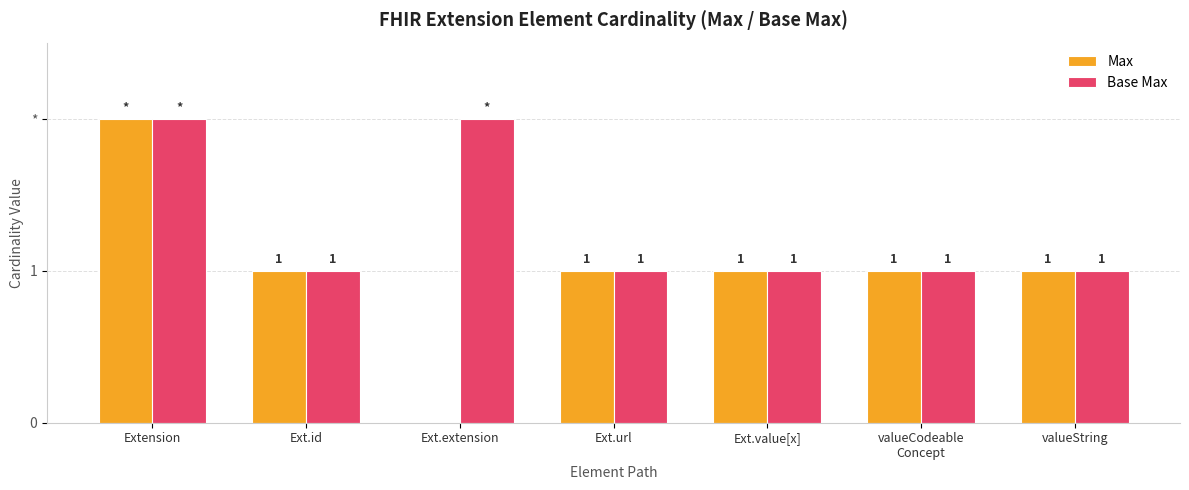

What is the sum of the Base Max values at valueCodeable
Concept and Ext.value[x]?

2